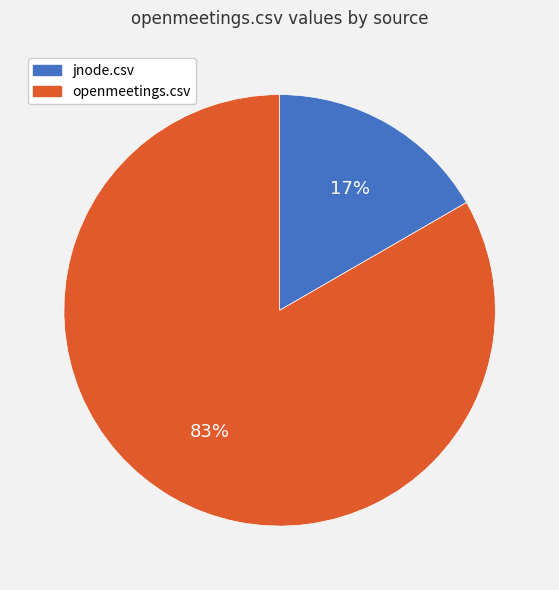

Which slice is the largest?

openmeetings.csv